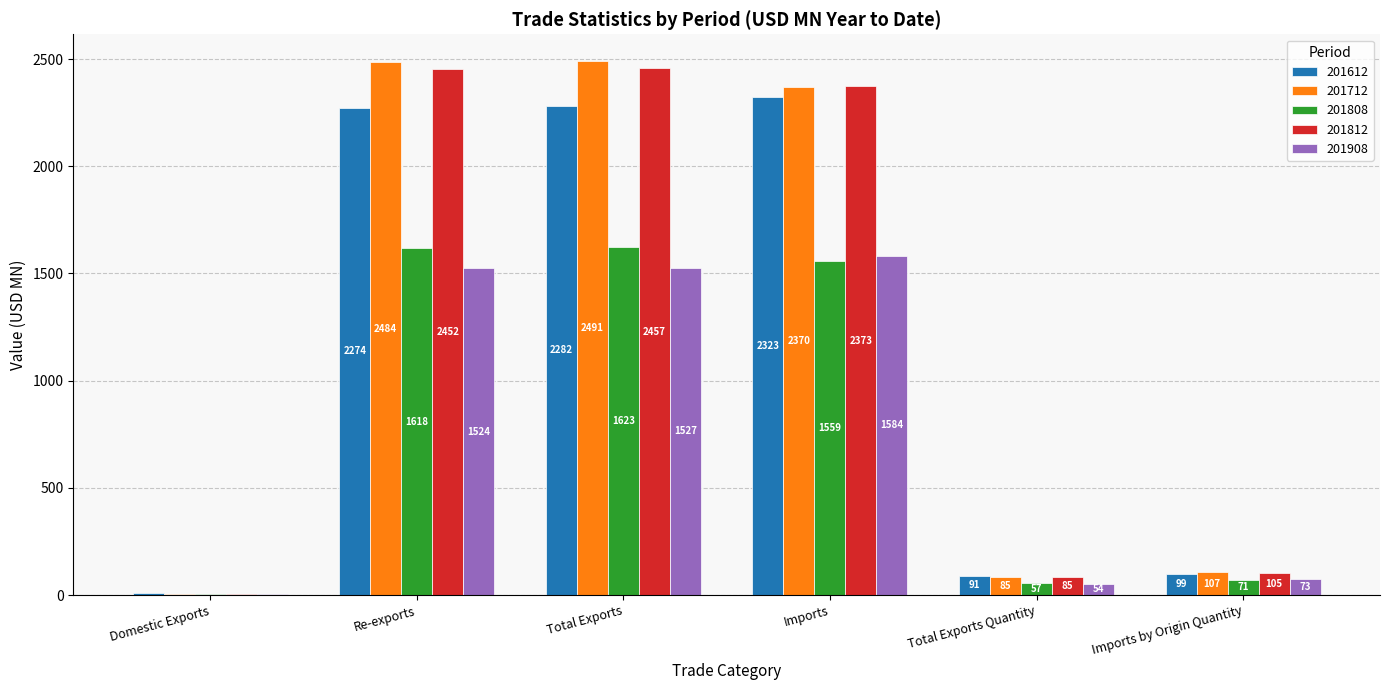

Which series has the largest total across all categories?

201712